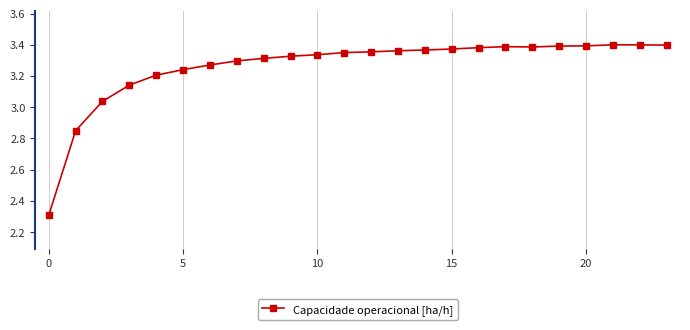

Is this an area chart (filled region under the line)?

No